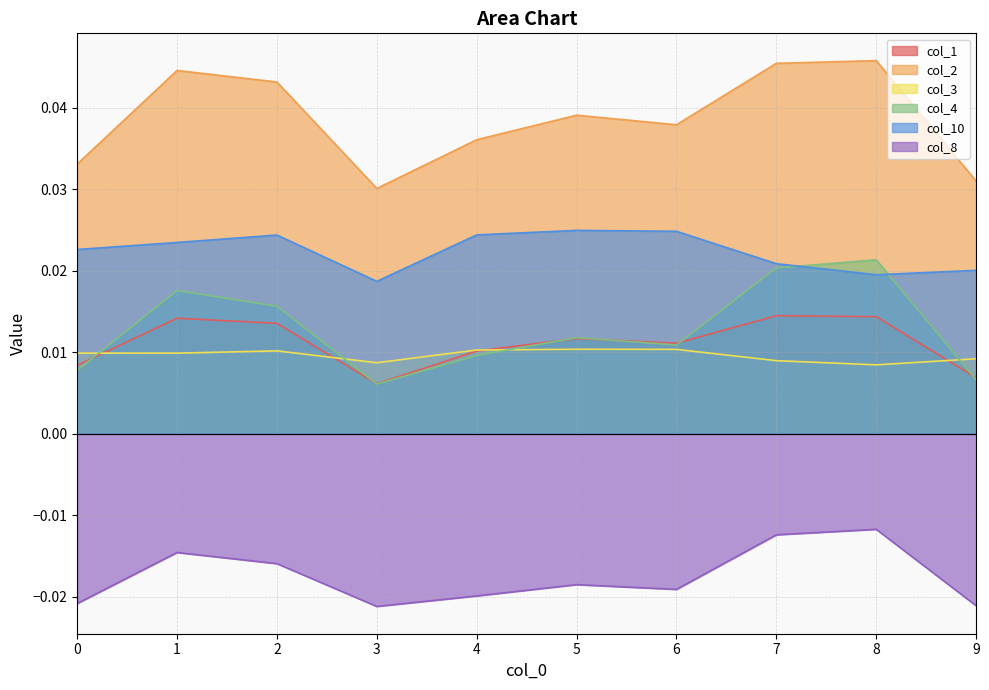

How many col_4 values are between 0 and 1?

10